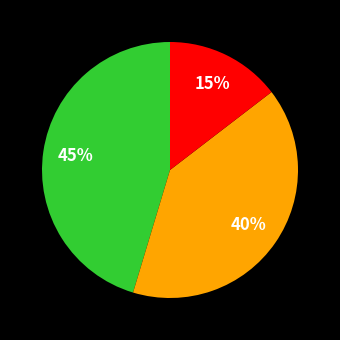

Is there a majority slice in this chart?

No